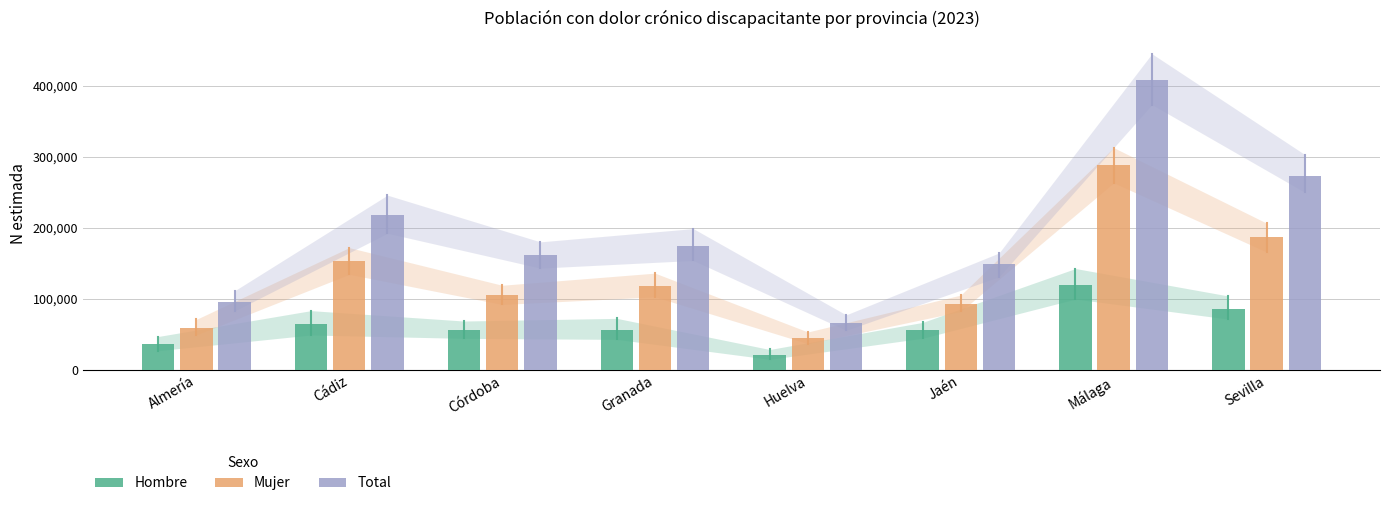

What is the difference between the maximum and minimum values in the Hombre series?

98594